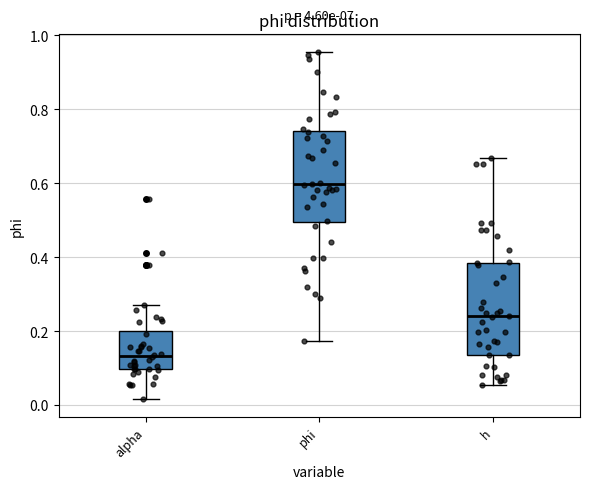

Reading left to right, transcribe this box plot: for each box, give where its median line is, the range the box spans, and where its two whiskers end, as read against the y-axis. The values are not printed on the chart, so give them approximately, as read against the axis.

alpha: median 0.14, box 0.10 to 0.20, whiskers 0.02 to 0.28
phi: median 0.60, box 0.50 to 0.74, whiskers 0.18 to 0.96
h: median 0.24, box 0.14 to 0.38, whiskers 0.06 to 0.66